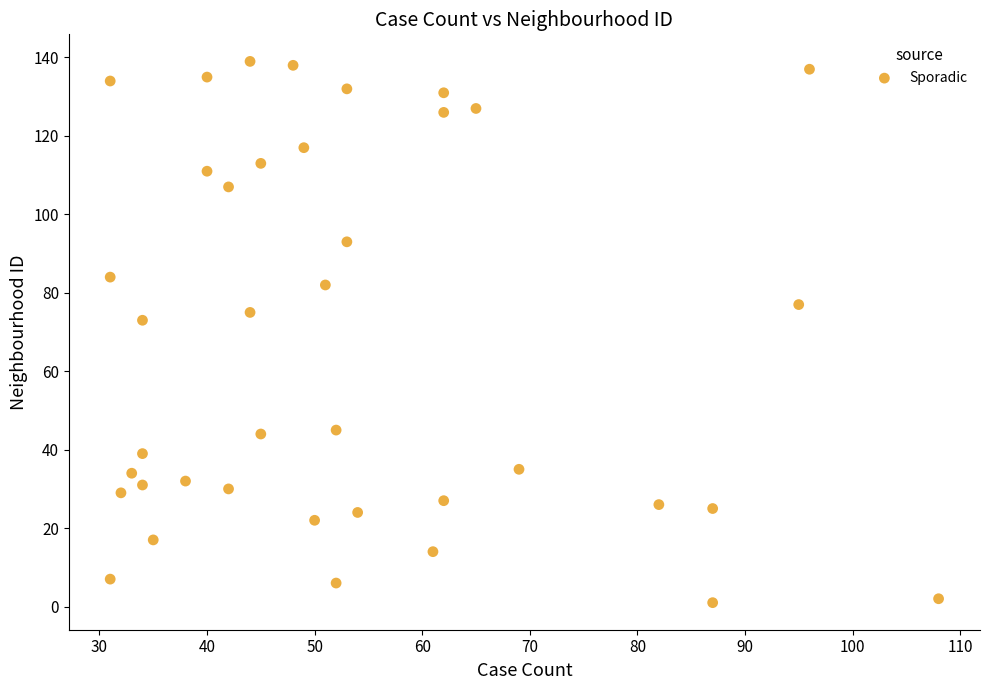

What is the range of X values (max minus min)?

77